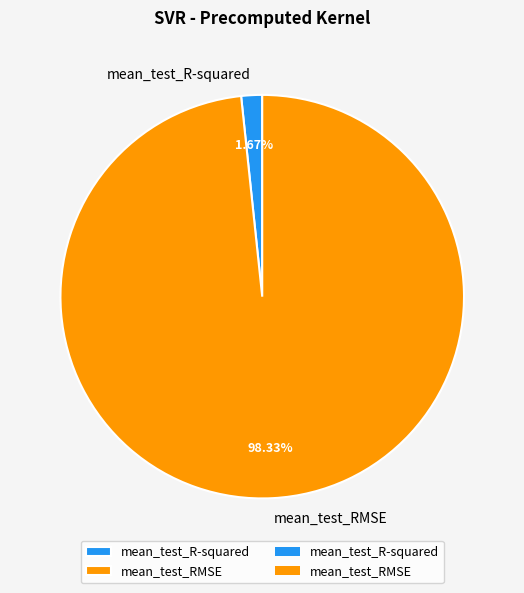

Which slice is the smallest?

mean_test_R-squared